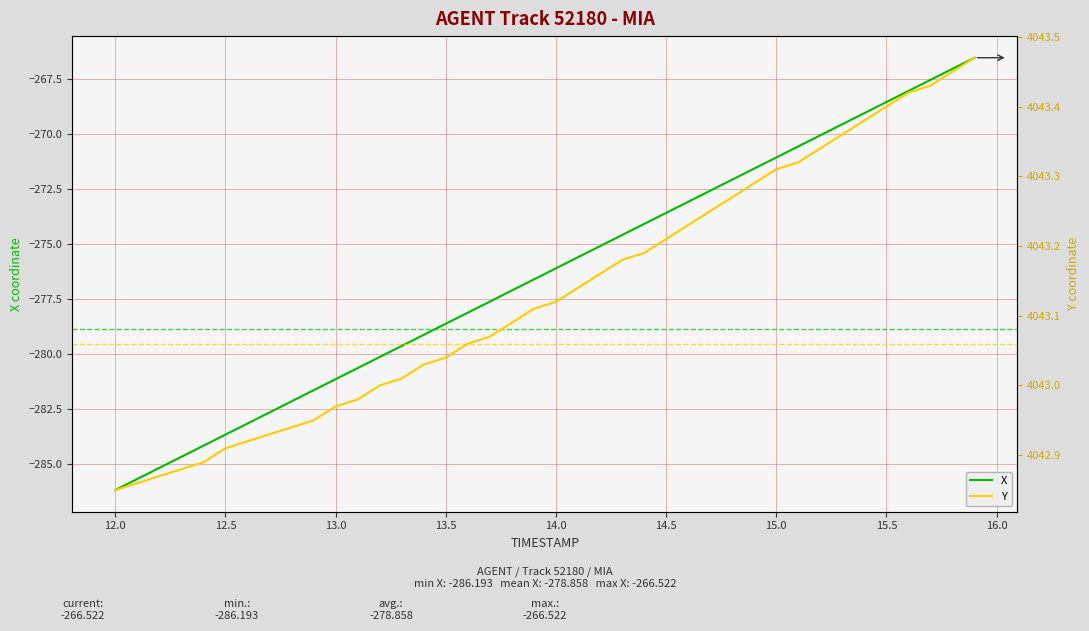

Reading left to right, what are all the values shown in this chart?

X: -286.2	-285.7	-285.2	-284.7	-284.2	-283.7	-283.2	-282.7	-282.2	-281.7	-281.1	-280.6	-280.1	-279.6	-279.1	-278.6	-278.1	-277.6	-277.1	-276.6	-276.1	-275.6	-275.1	-274.6	-274.1	-273.6	-273.1	-272.6	-272.1	-271.6	-271.1	-270.6	-270.1	-269.5	-269.0	-268.5	-268.0	-267.5	-267.0	-266.5
Y: 4042.8	4042.9	4042.9	4042.9	4042.9	4042.9	4042.9	4042.9	4042.9	4042.9	4043.0	4043.0	4043.0	4043.0	4043.0	4043.0	4043.1	4043.1	4043.1	4043.1	4043.1	4043.1	4043.2	4043.2	4043.2	4043.2	4043.2	4043.2	4043.3	4043.3	4043.3	4043.3	4043.3	4043.4	4043.4	4043.4	4043.4	4043.4	4043.4	4043.5